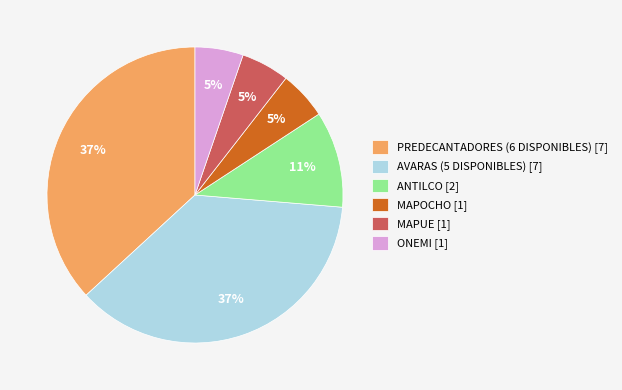

To the nearest percent, what portion does PREDECANTADORES (6 DISPONIBLES) represent?

37%